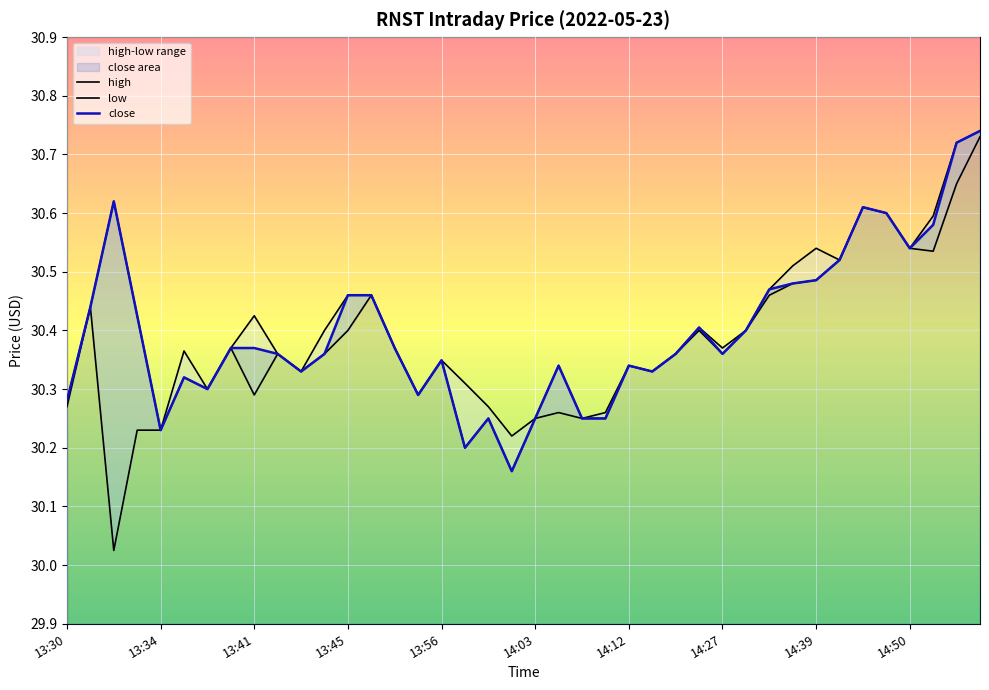

List the series in order of their overall mean, highest first.

high, close, low